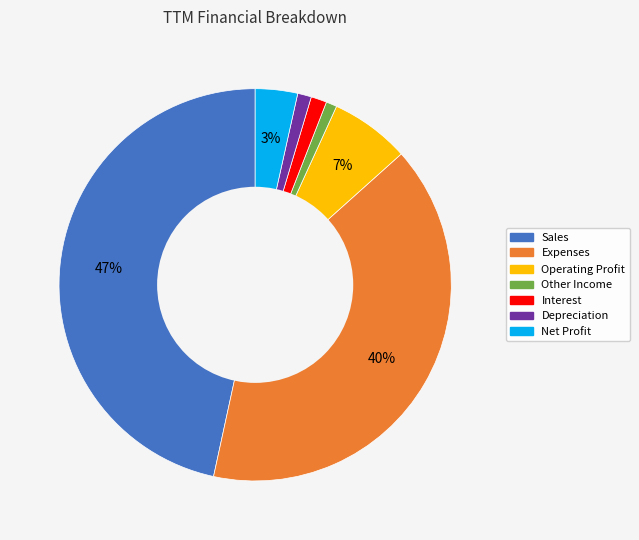

Is there any slice that represents more than half of the pie?

No